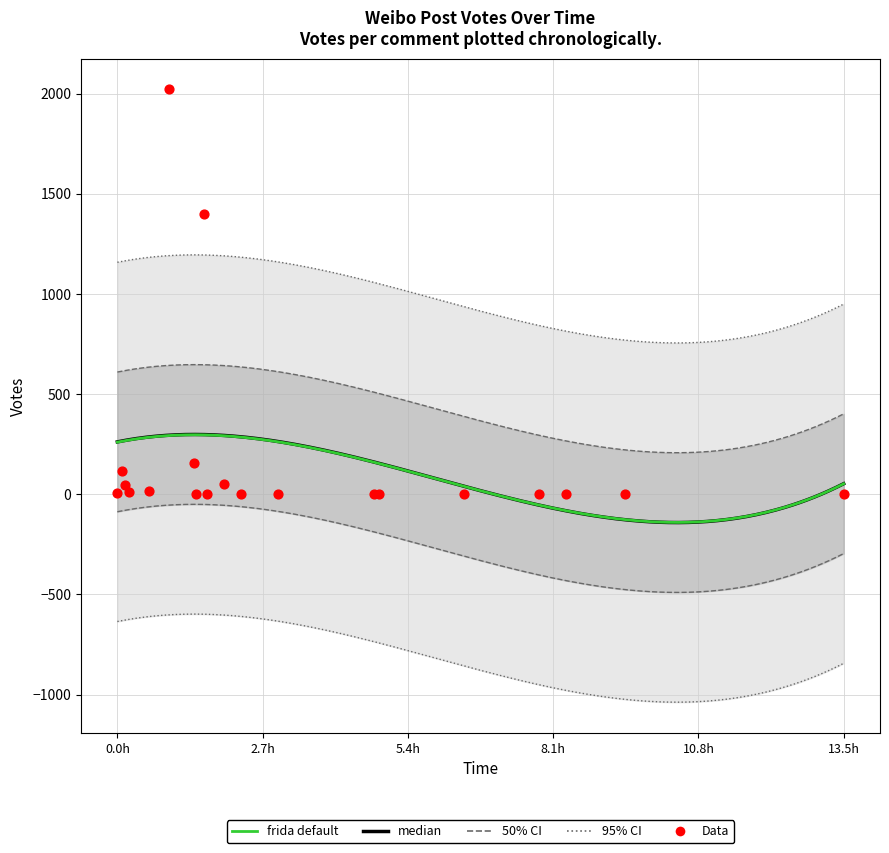

Approximately how many times larger is the value at 2019-09-16 13:28 compared to 2019-09-16 15:14?

0.2